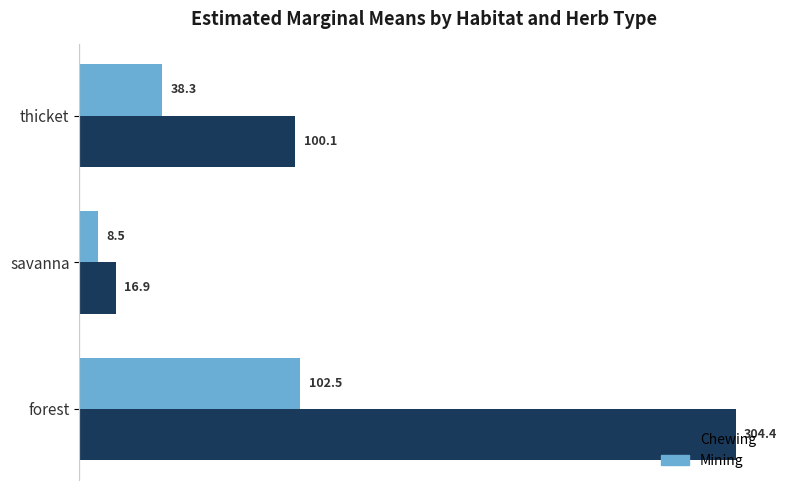

How many distinct data groups are displayed?

2